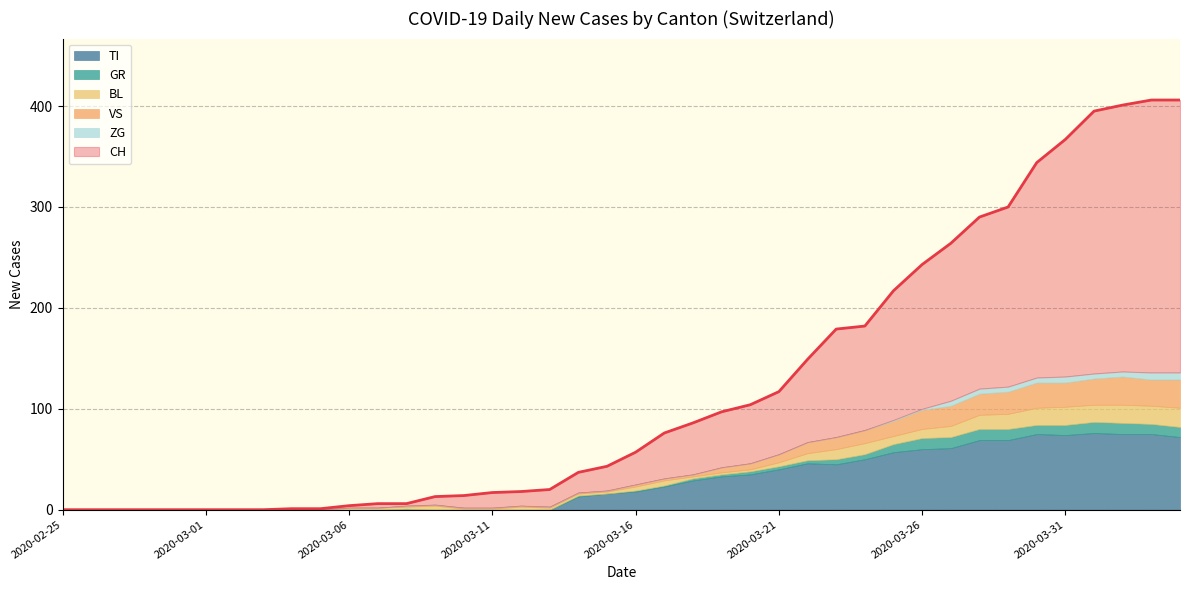

Between 2020-03-01 and 2020-03-09, which series saw the biggest shift?

CH